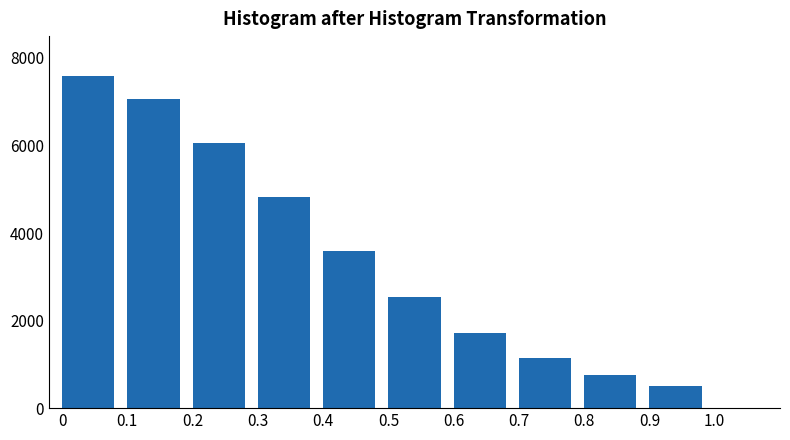

Reading left to right, extract all data points from this chart.

0=7600.0	0.1=7067.0	0.2=6062.6	0.3=4825.6	0.4=3594.6	0.5=2536.0	0.6=1720.4	0.7=1140.5	0.8=752.5	0.9=503.2